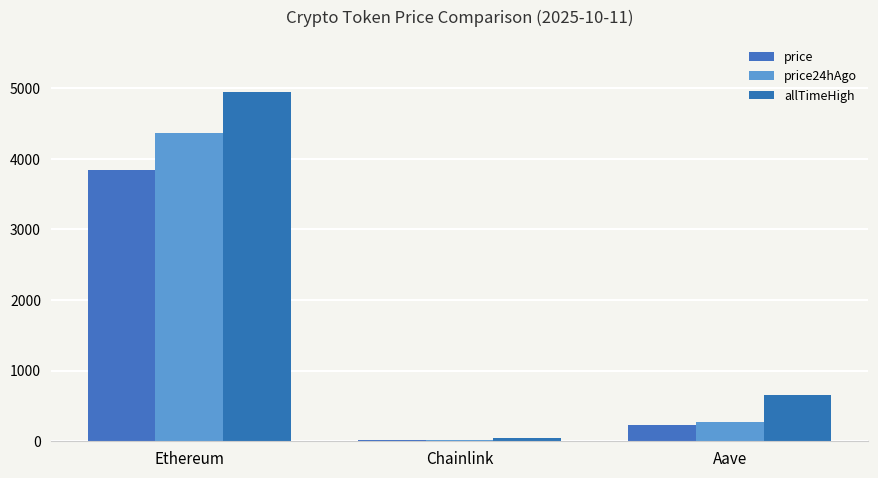

What is the smallest value displayed?

17.5